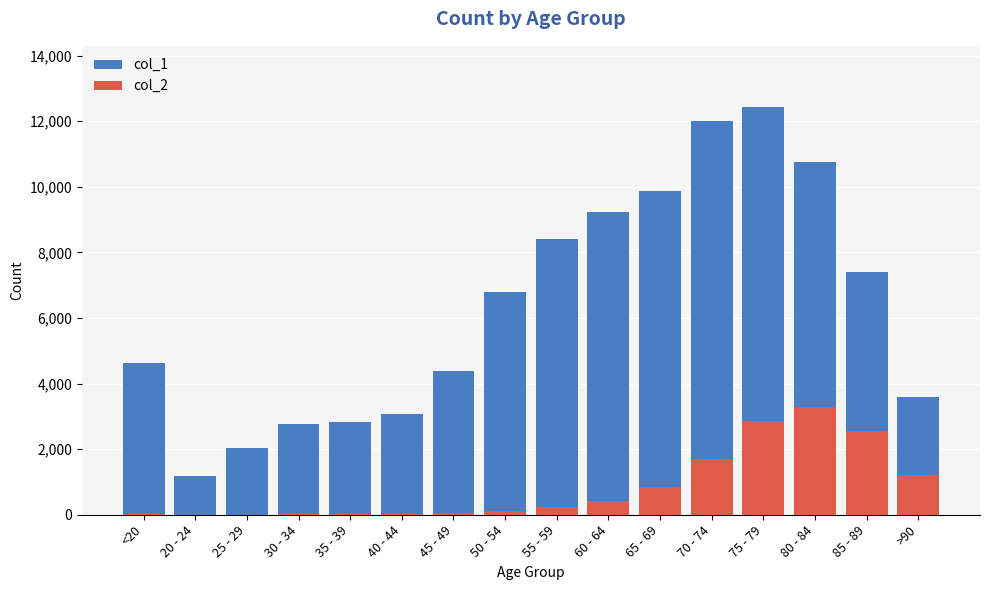

What is the sum of the col_2 values at 80 - 84 and 30 - 34?

3290